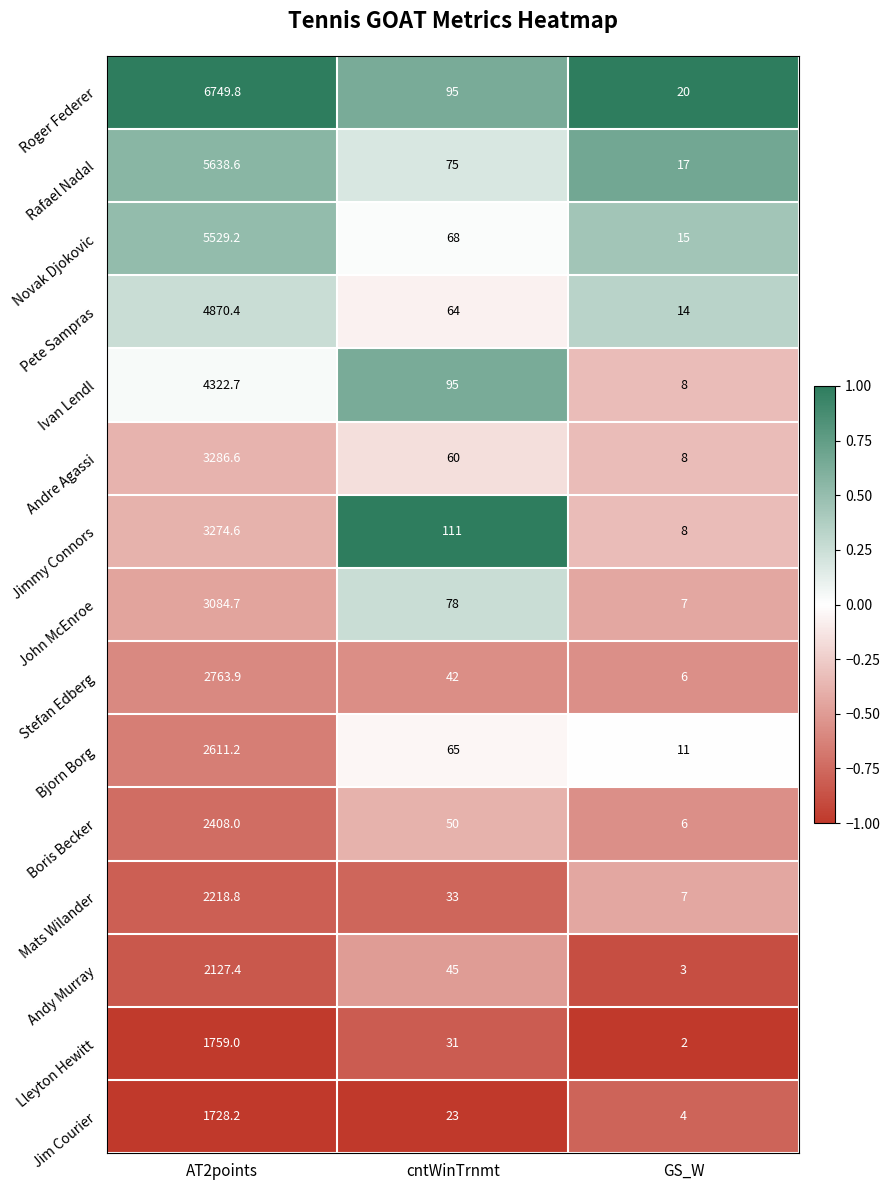

Which category has the highest value across all series?

AT2points